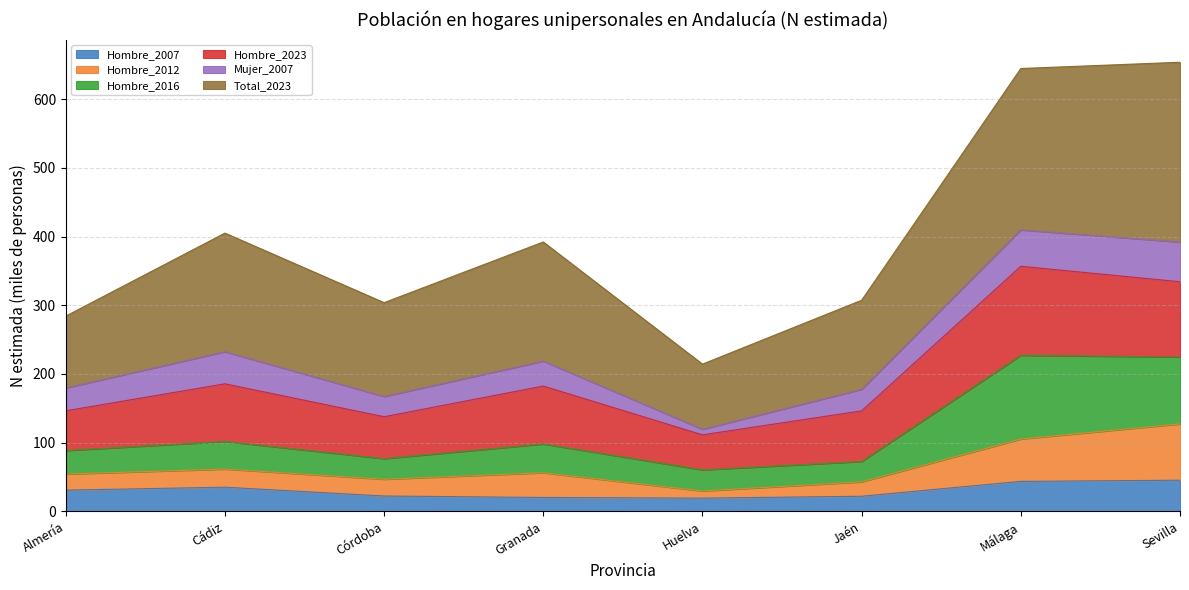

What are all the series names shown in the legend?

Hombre_2007, Hombre_2012, Hombre_2016, Hombre_2023, Mujer_2007, Total_2023